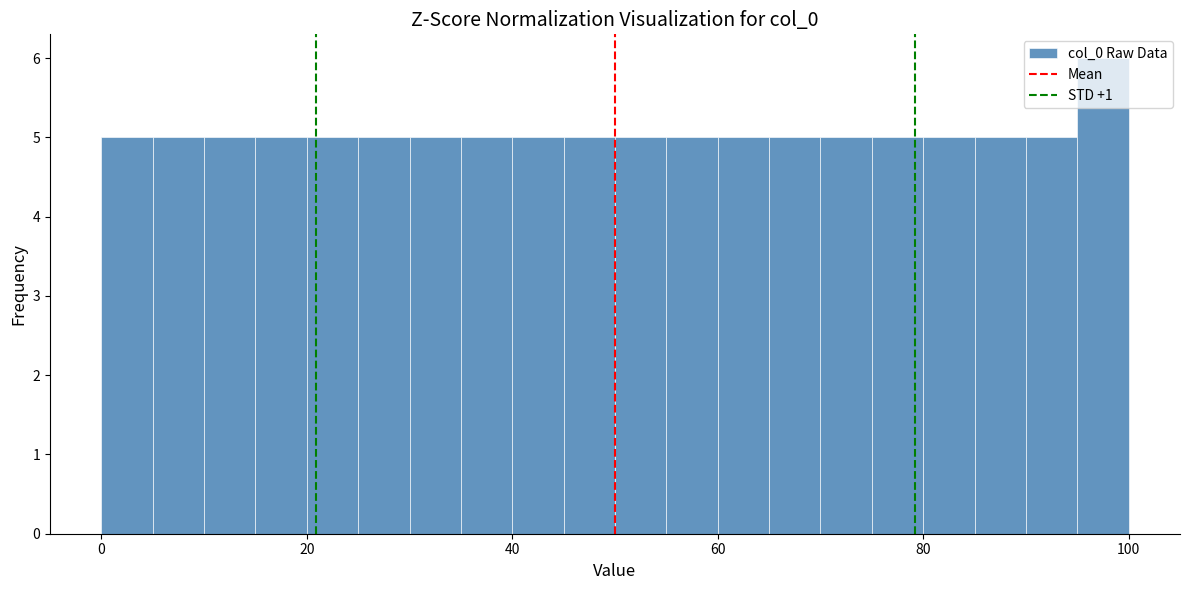

Read against the x-axis, roughly where is the centre of the tallest bar?

98